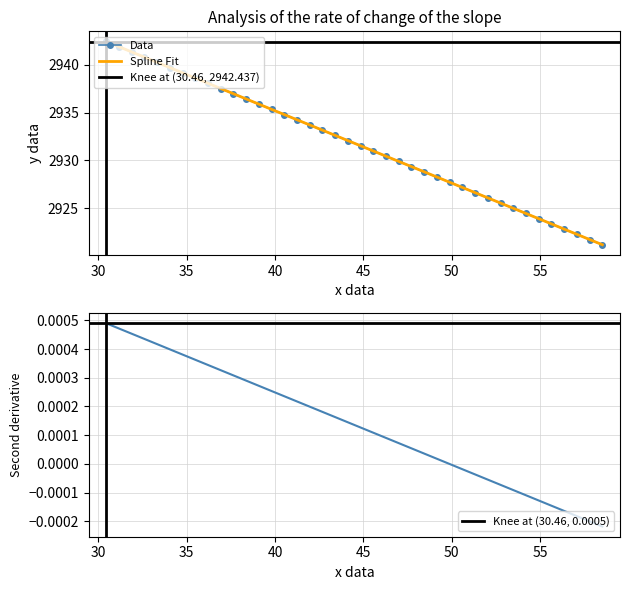

What is the value of the Data point at the 21st from the left?

2931.5